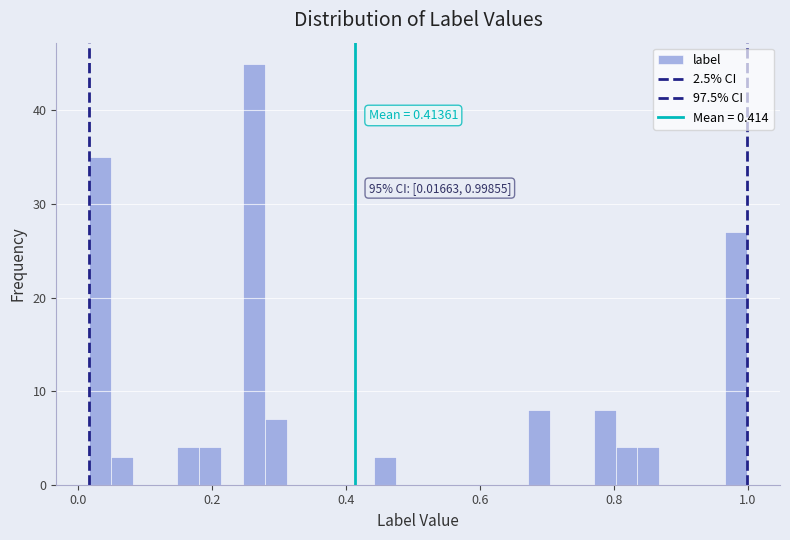

Around what value on the x-axis is the tallest bar? Give the approximate position of its centre, as read against the axis.

0.26